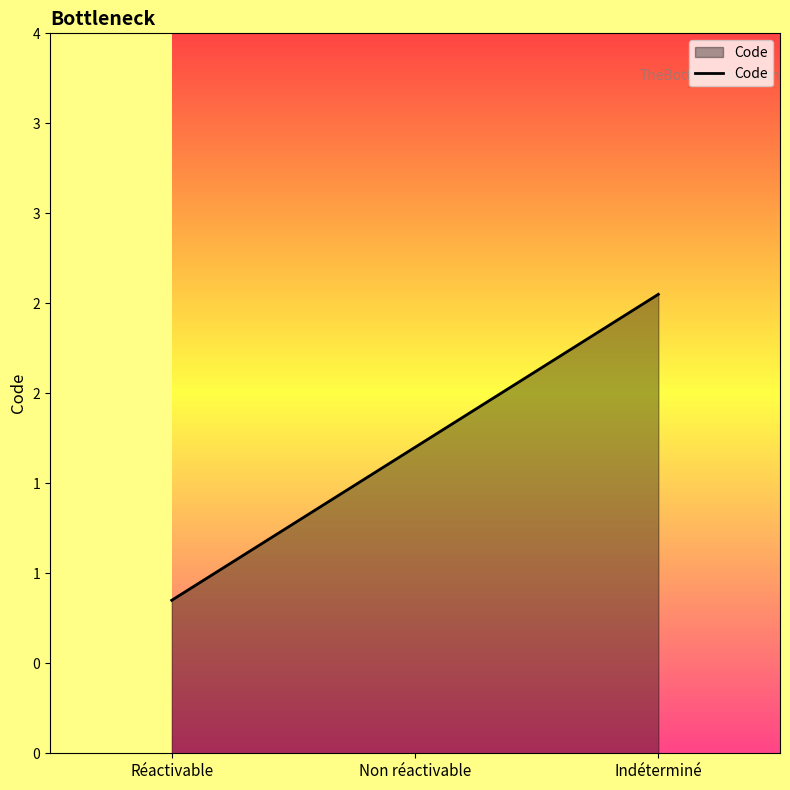

Reading left to right, list all the values displayed in this chart.

0.8	1.7	2.5